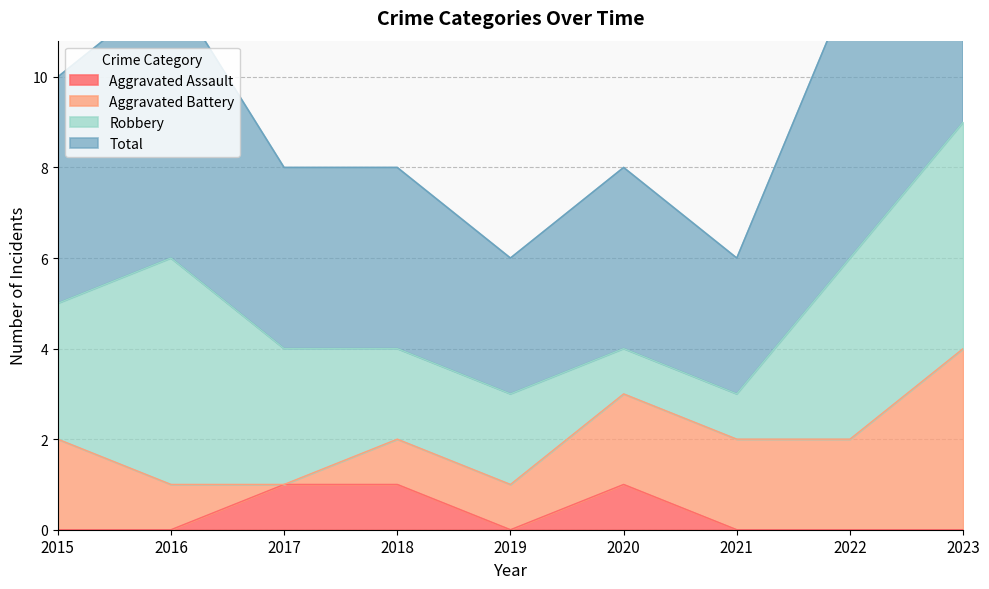

Where is the first local maximum for Aggravated Assault?

2020